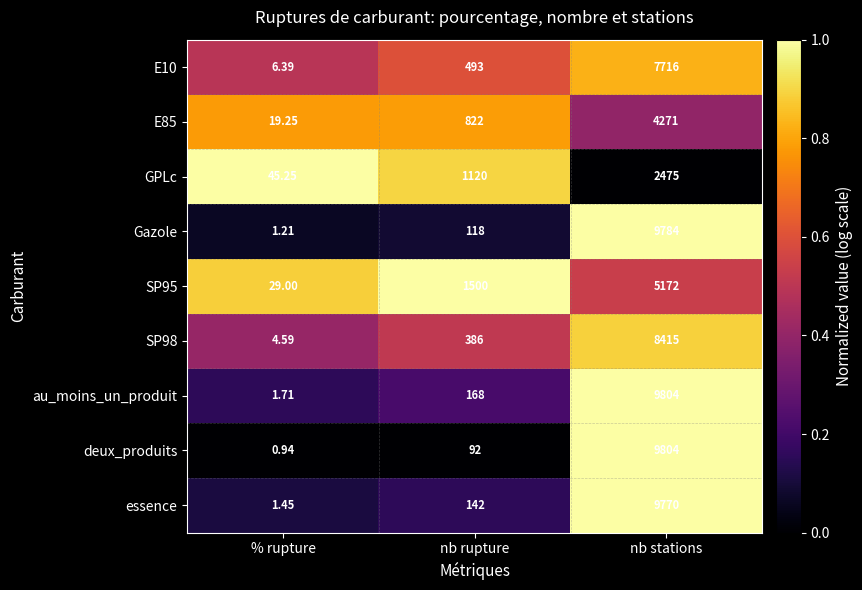

Is the value of essence at nb rupture greater than the value of au_moins_un_produit at nb rupture?

No